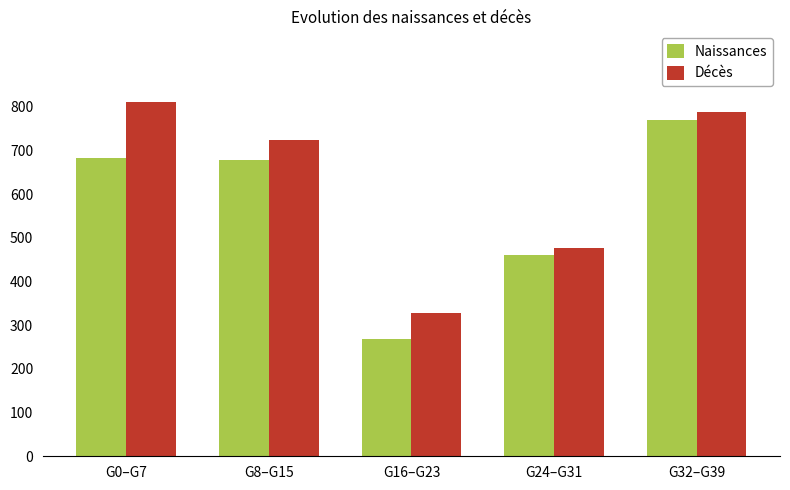

Reading right to left, what are all the values shown in this chart?

Naissances: G32–G39=771	G24–G31=461	G16–G23=269	G8–G15=678	G0–G7=682
Décès: G32–G39=789	G24–G31=476	G16–G23=327	G8–G15=724	G0–G7=811